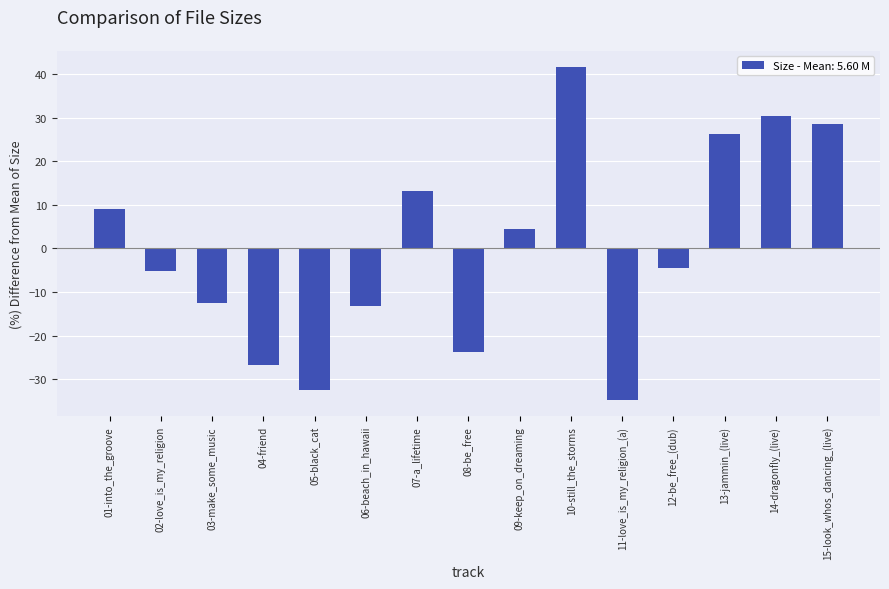

The value at 13-jammin_(live) is 26.2. True or false?

True